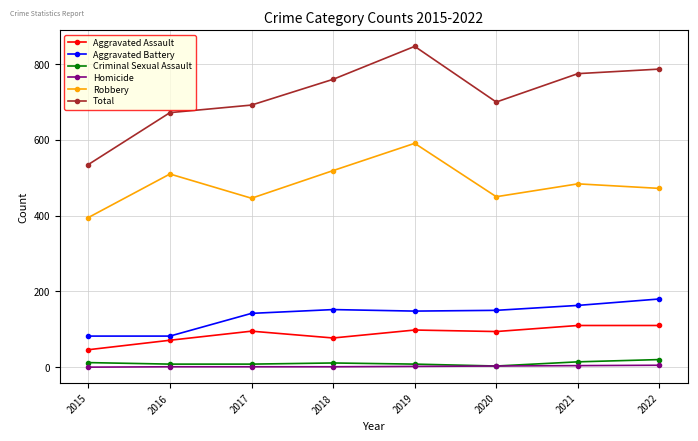

Does the chart have visible grid lines?

Yes